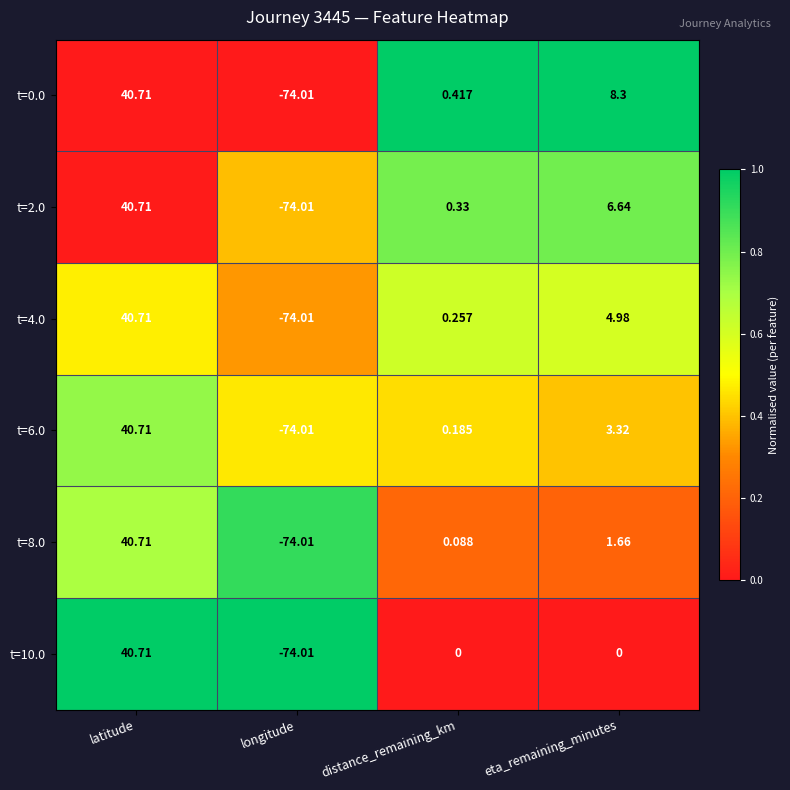

What is the total value across all series at distance_remaining_km?

1.3